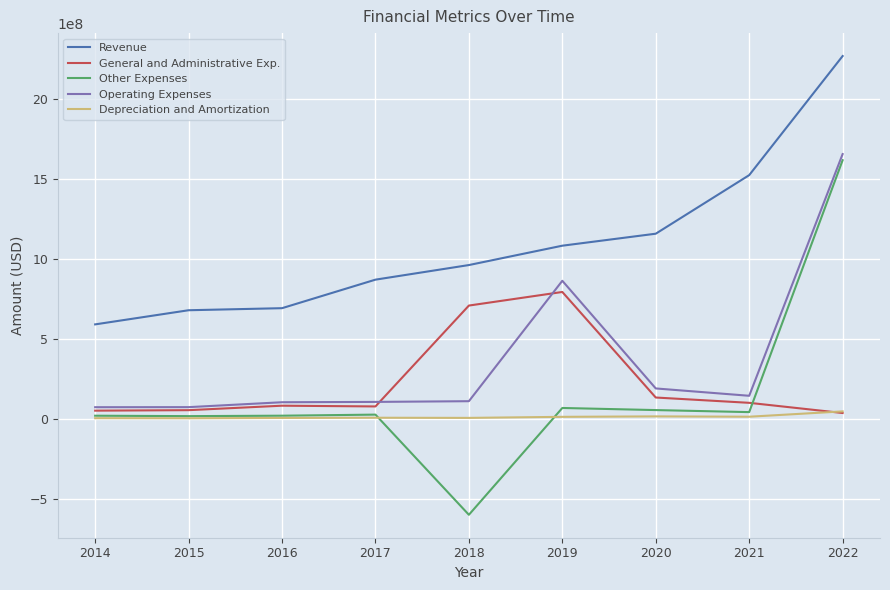

True or false: Other Expenses and Revenue intersect in this chart.

False